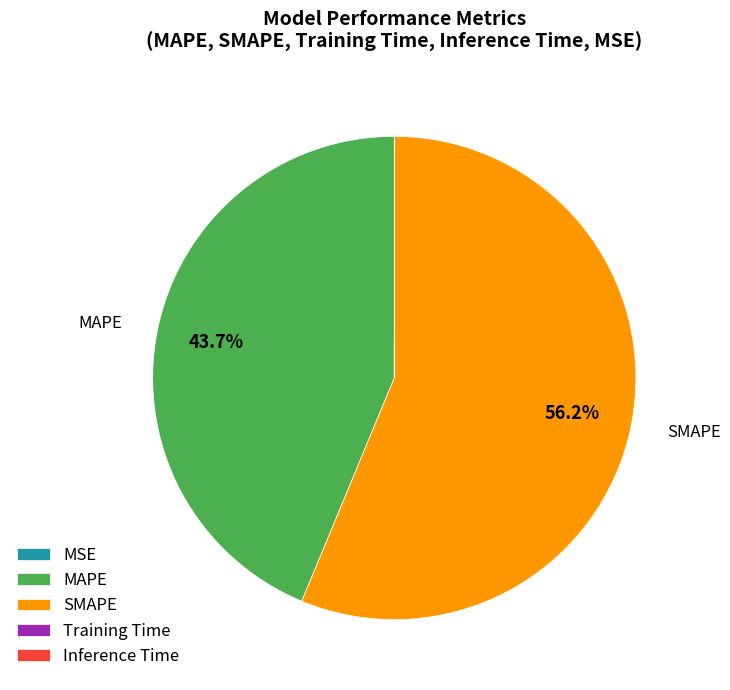

What percentage is the SMAPE slice, to the nearest percent?

56%